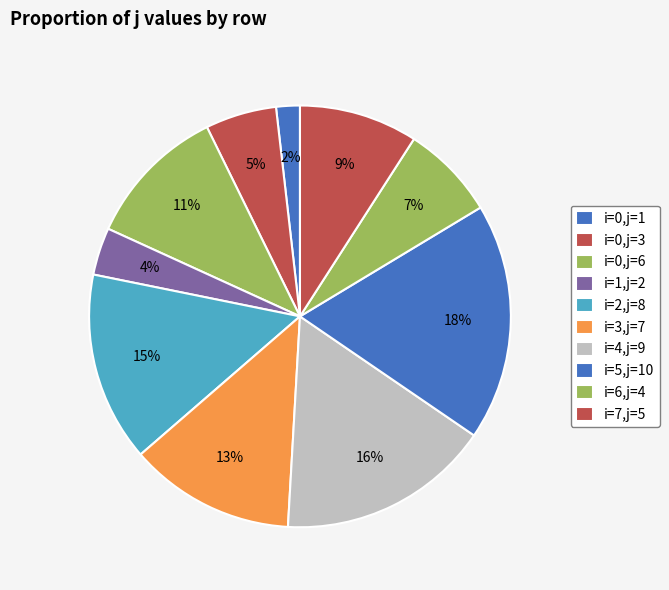

Rank the categories by value from highest to lowest.

i=5,j=10, i=4,j=9, i=2,j=8, i=3,j=7, i=0,j=6, i=7,j=5, i=6,j=4, i=0,j=3, i=1,j=2, i=0,j=1